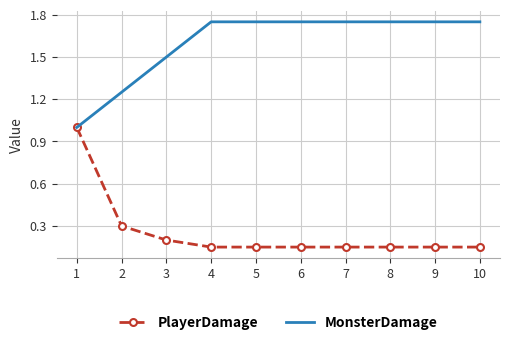

How many categories are shown in the chart?

10